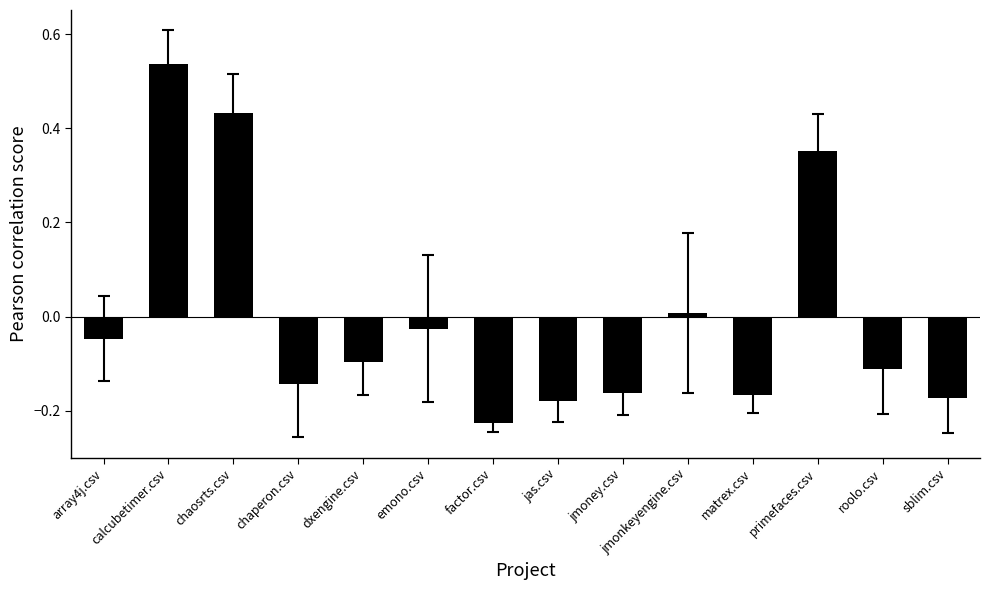

What is the difference between the maximum and second lowest values?

0.7